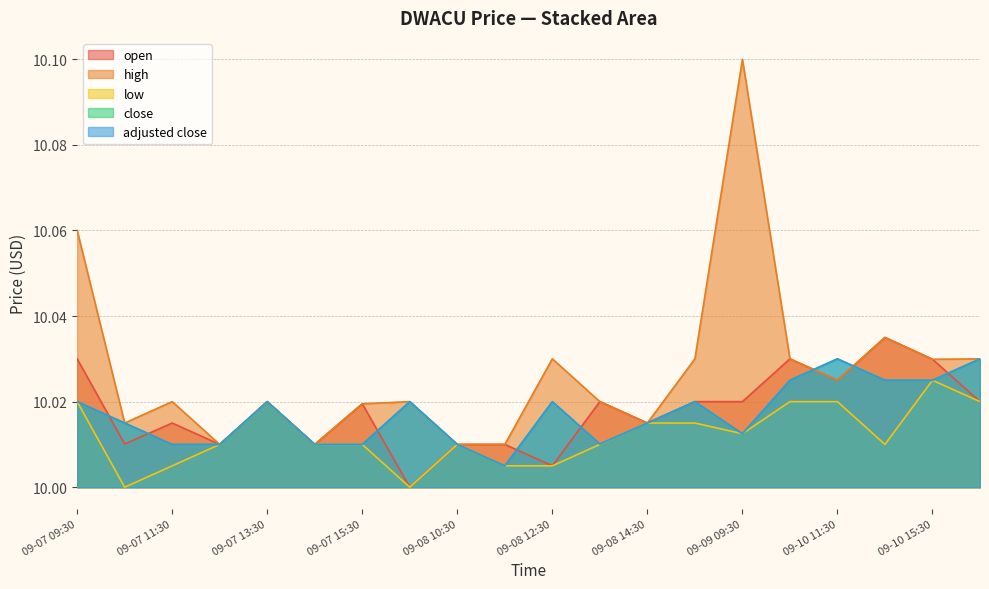

How many interior local peaks does the low series have?

3